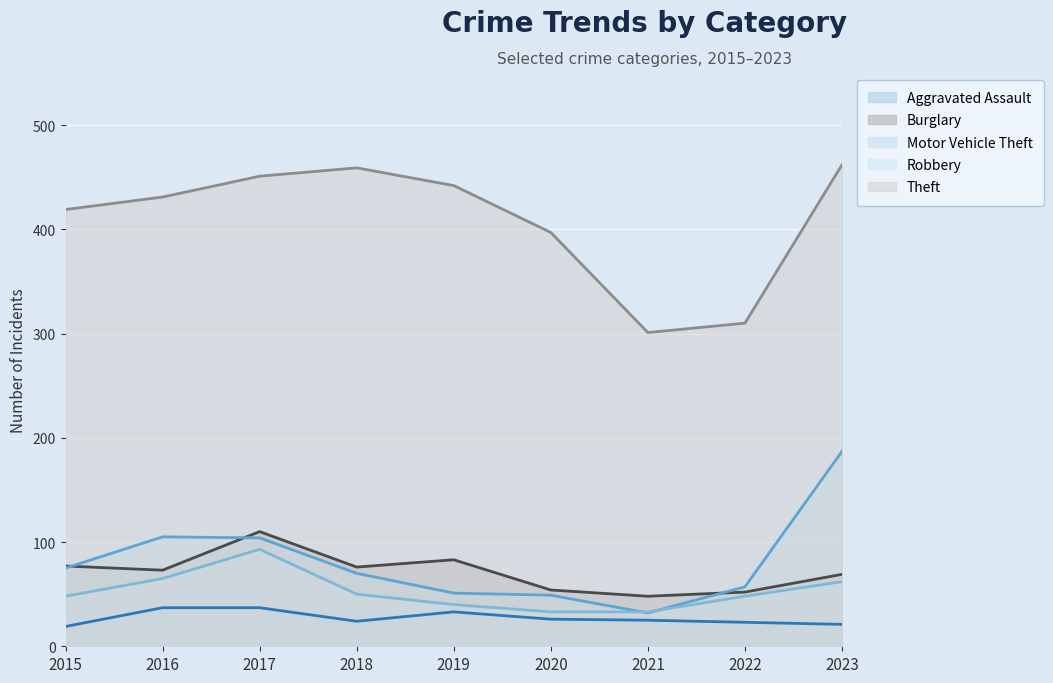

In Motor Vehicle Theft, how many points are lower than both neighbors (excluding endpoints)?

1